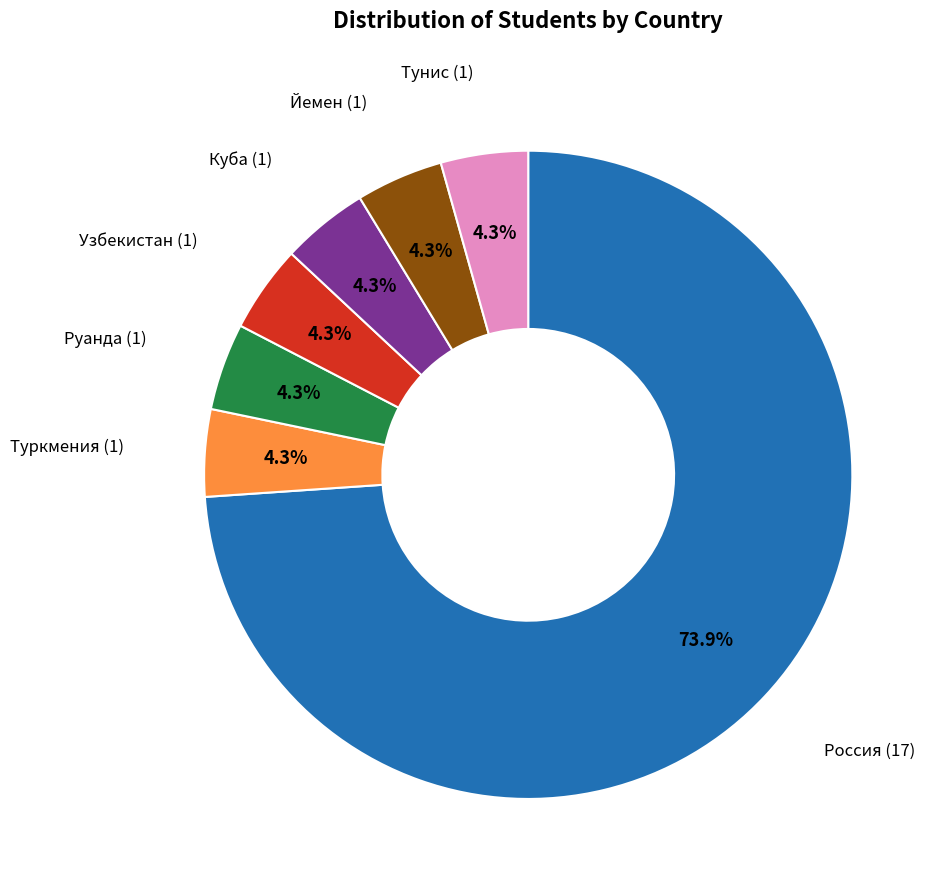

Which slice is the largest?

Россия